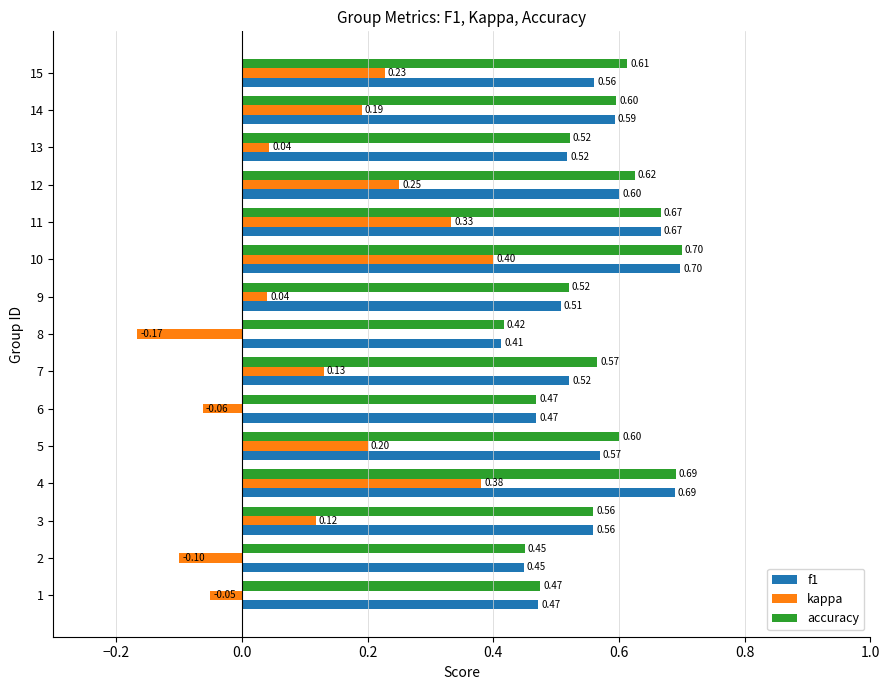

What is the greatest value displayed?

0.7